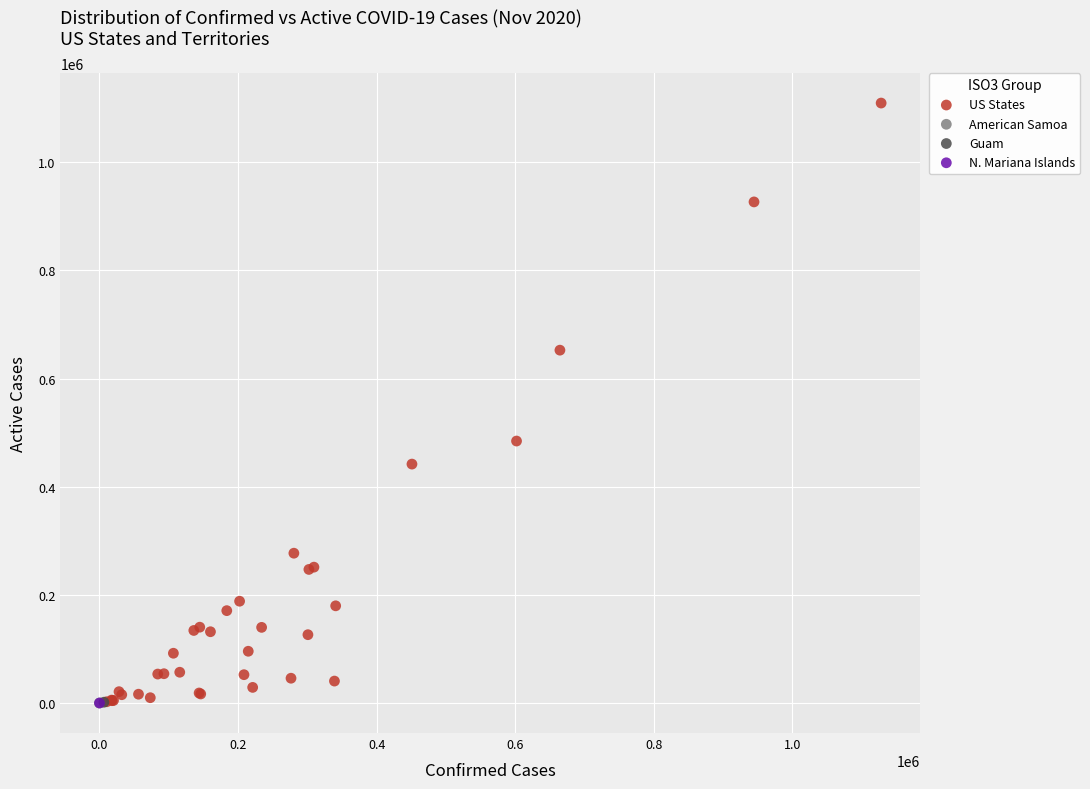

What are all the series names shown in the legend?

US States, American Samoa, Guam, N. Mariana Islands